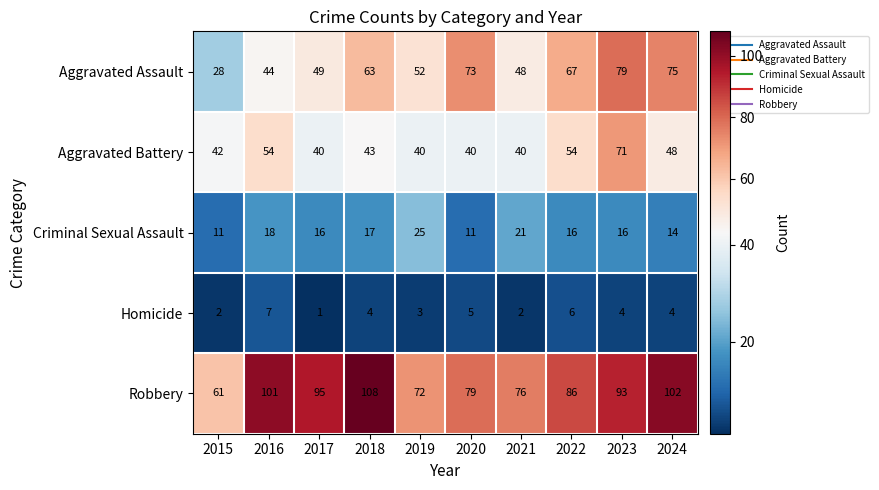

Rank the series by their maximum value, from lowest to highest.

Homicide, Criminal Sexual Assault, Aggravated Battery, Aggravated Assault, Robbery